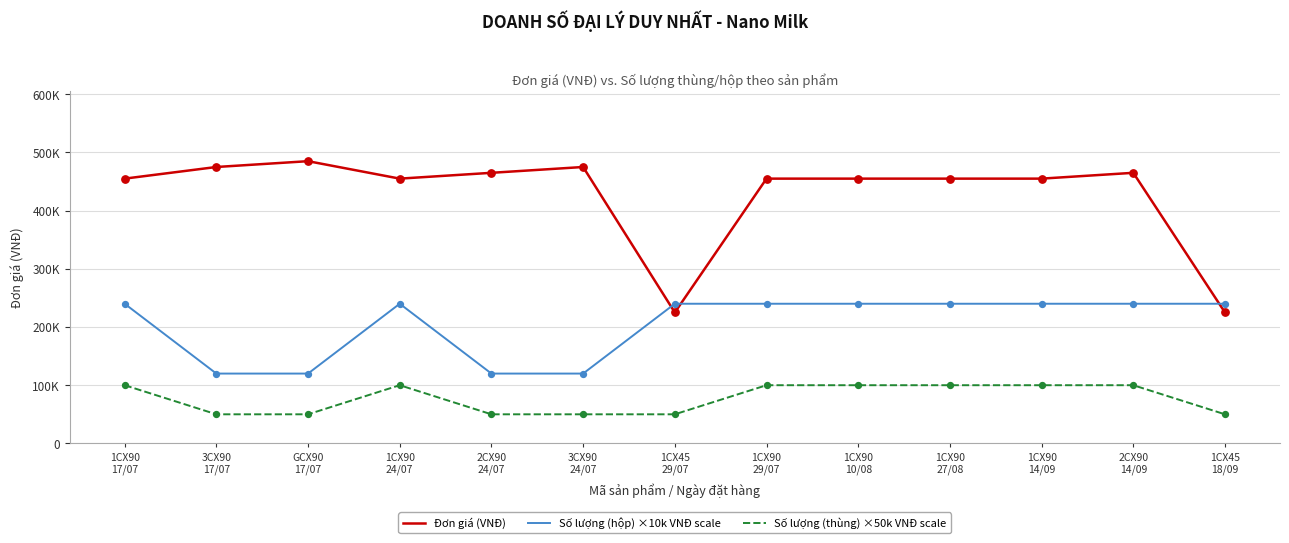

At how many categories does at least one series exceed 254755?

11